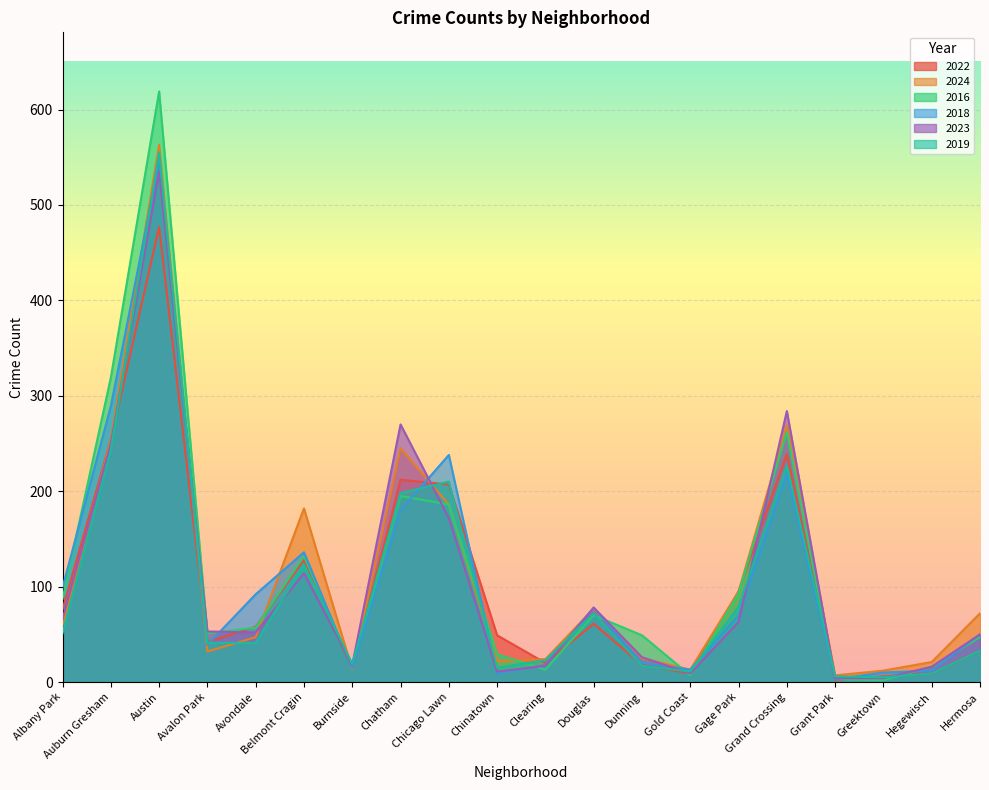

Which series has the widest spread of values?

2016